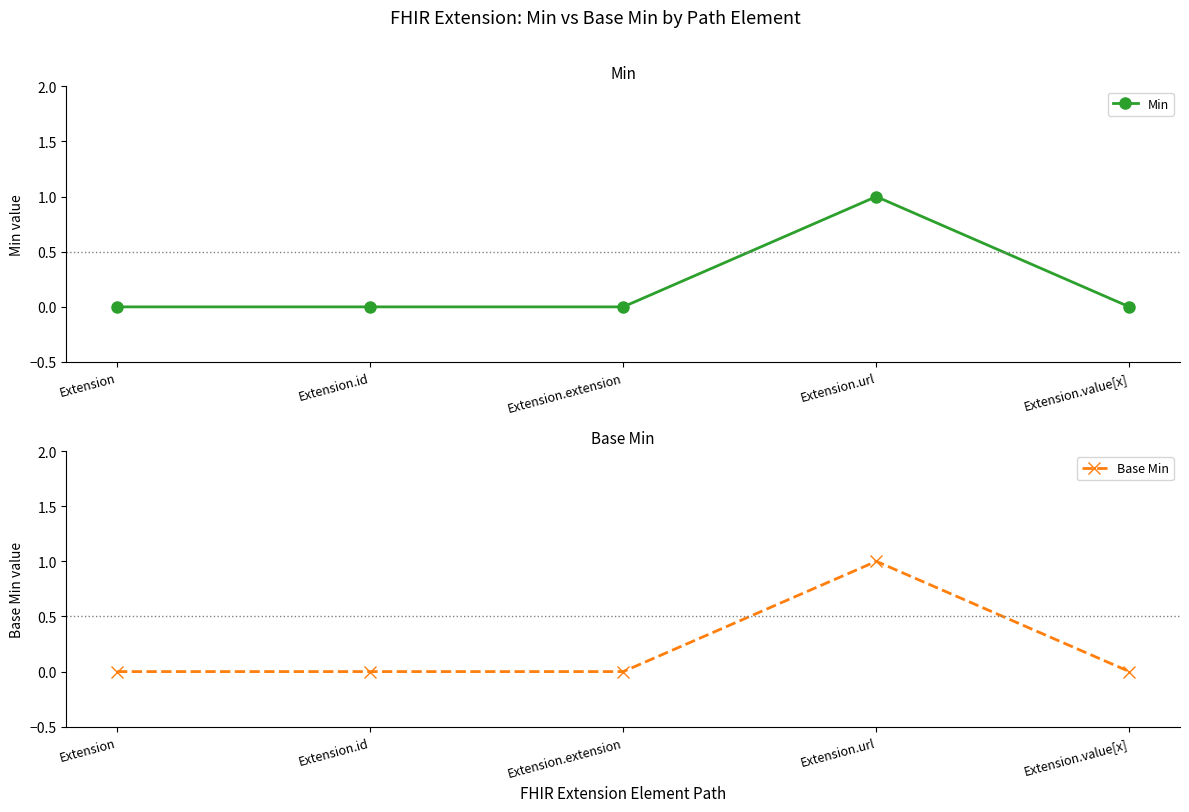

At how many categories does at least one series exceed 0?

1